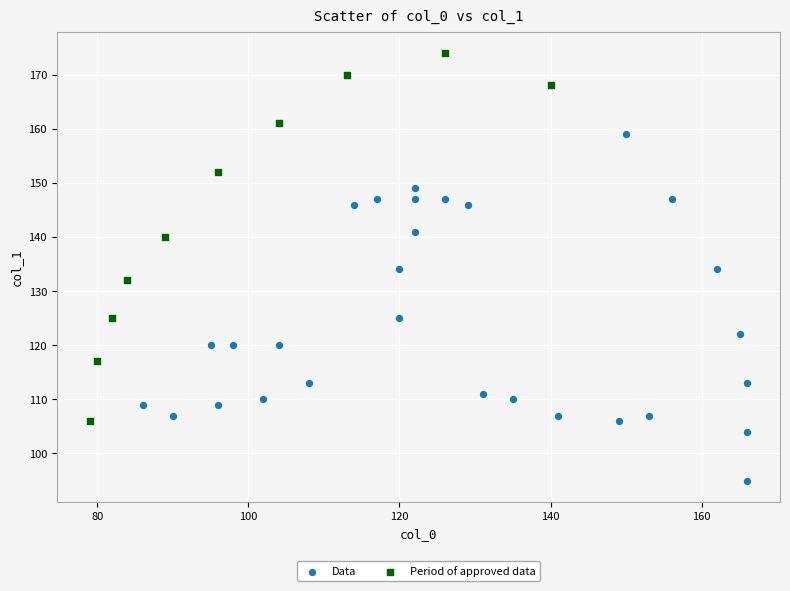

Which series has the widest spread of Y values?

Period of approved data